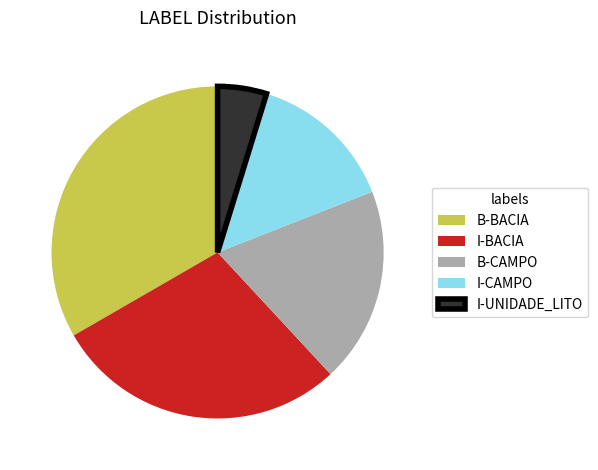

Do B-CAMPO and I-UNIDADE_LITO together represent more than half of the pie?

No